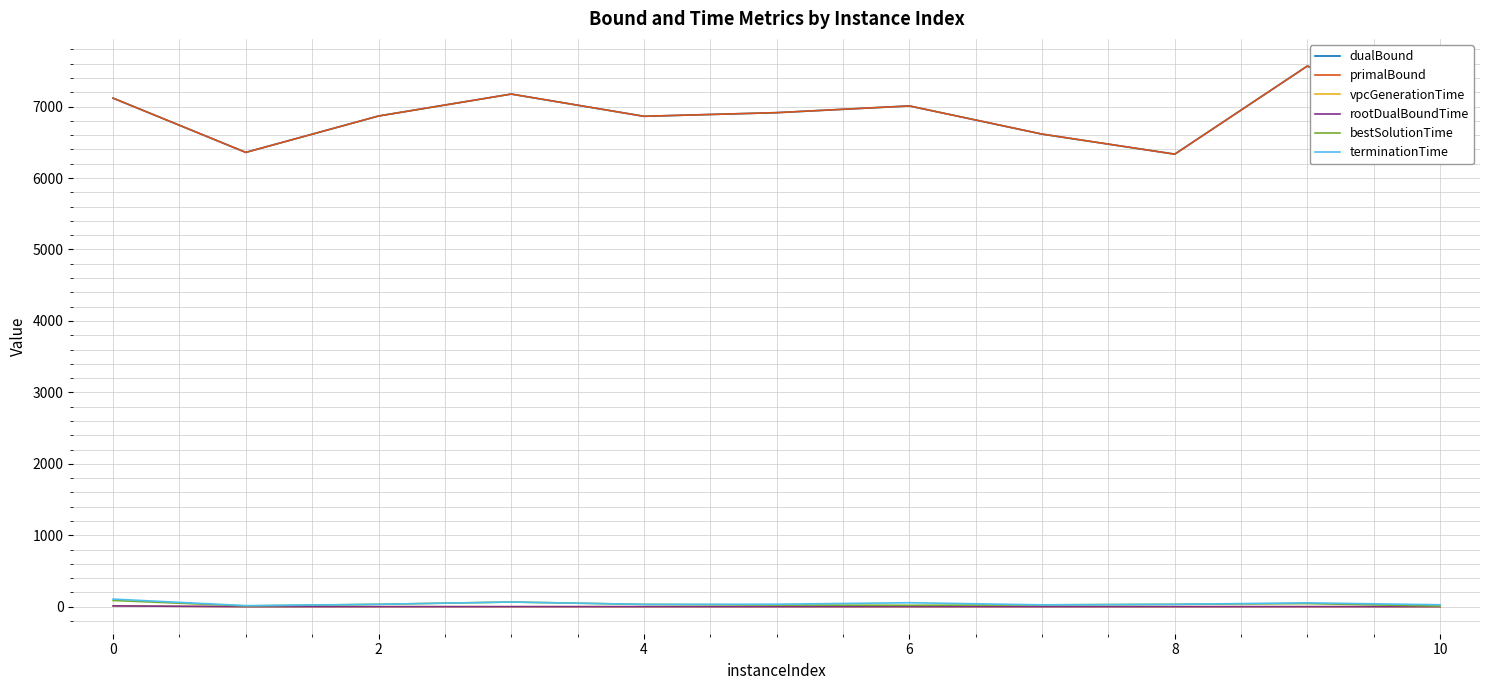

What is the lowest value of the dualBound series?

6334.5